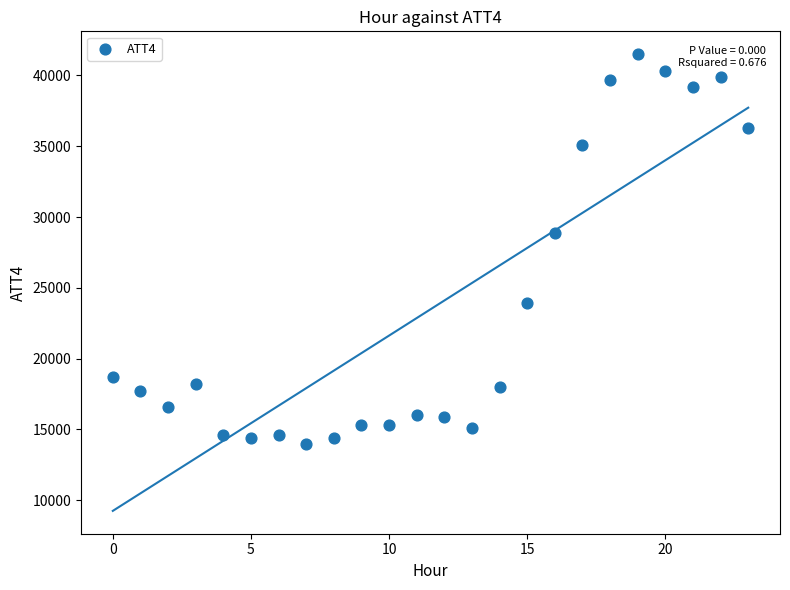

What Y value in the scatter plot is closest to 27750?

28900